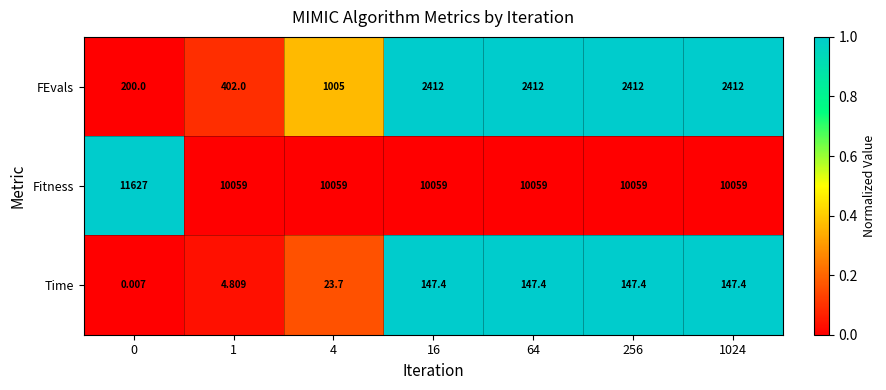

Which series has the widest spread of values?

FEvals